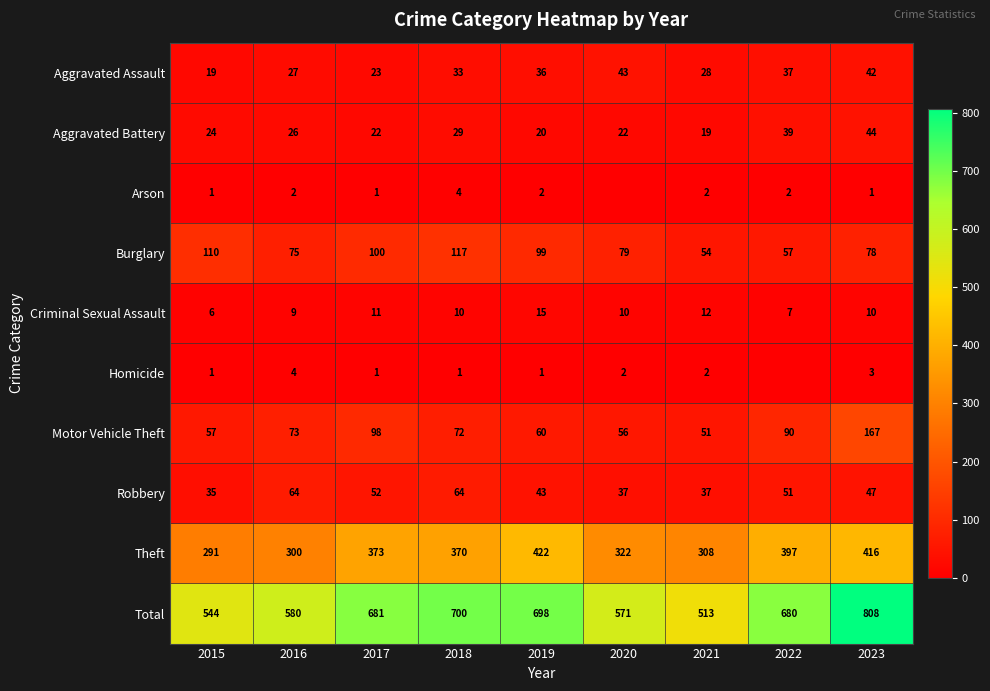

What is the difference between the maximum and second lowest values in the Aggravated Assault series?

20